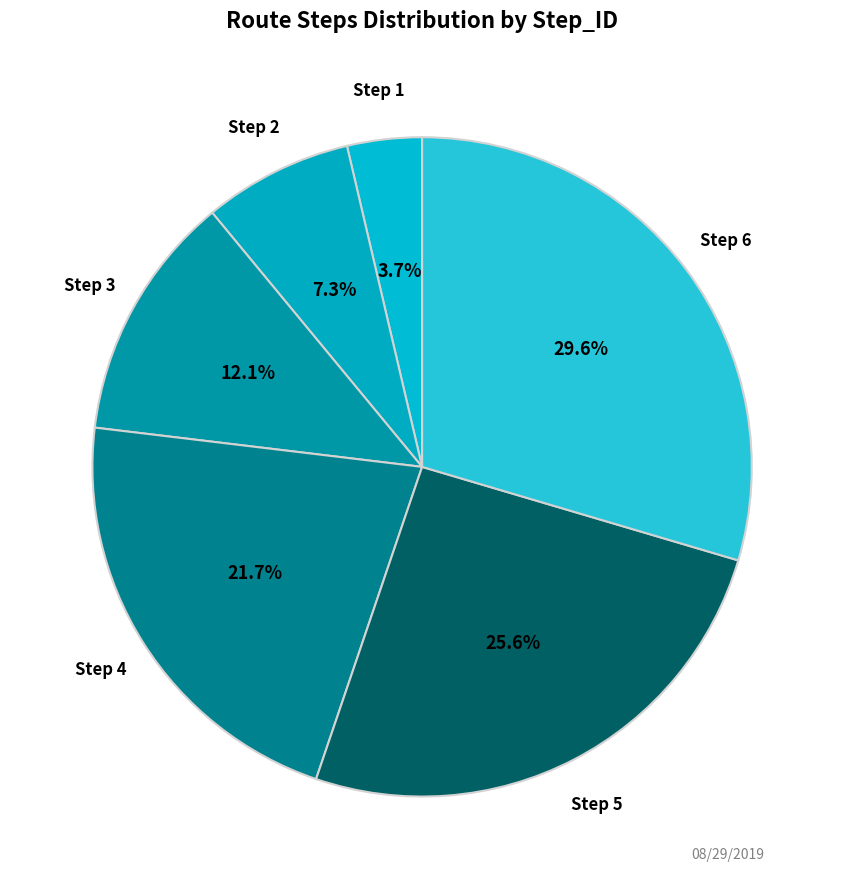

To the nearest percent, what is the average slice percentage?

17%